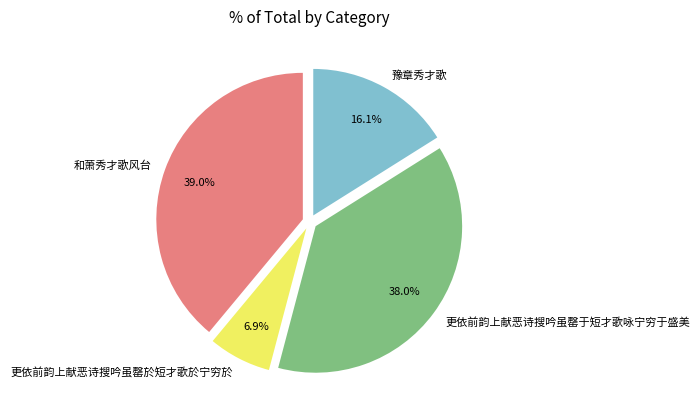

Which has a higher value, 和萧秀才歌风台 or 豫章秀才歌?

和萧秀才歌风台